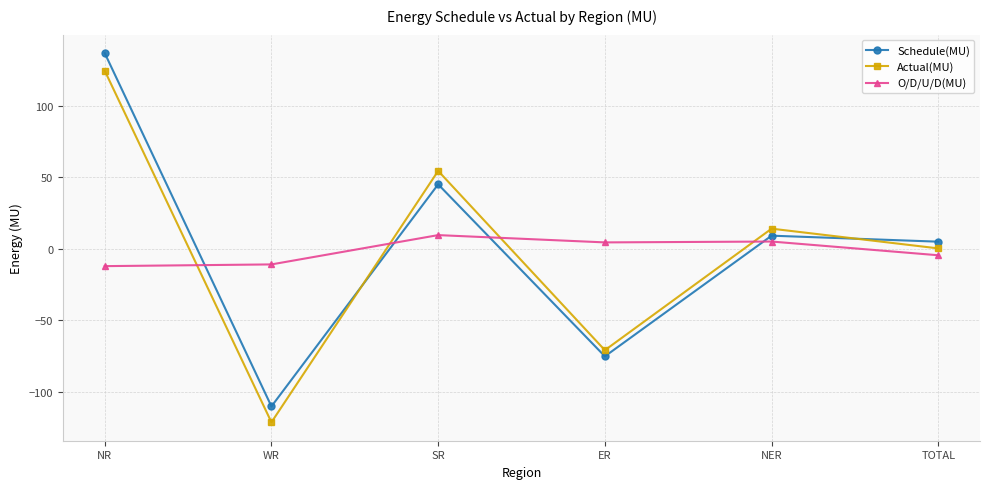

At which category does the chart reach its peak across all series?

NR